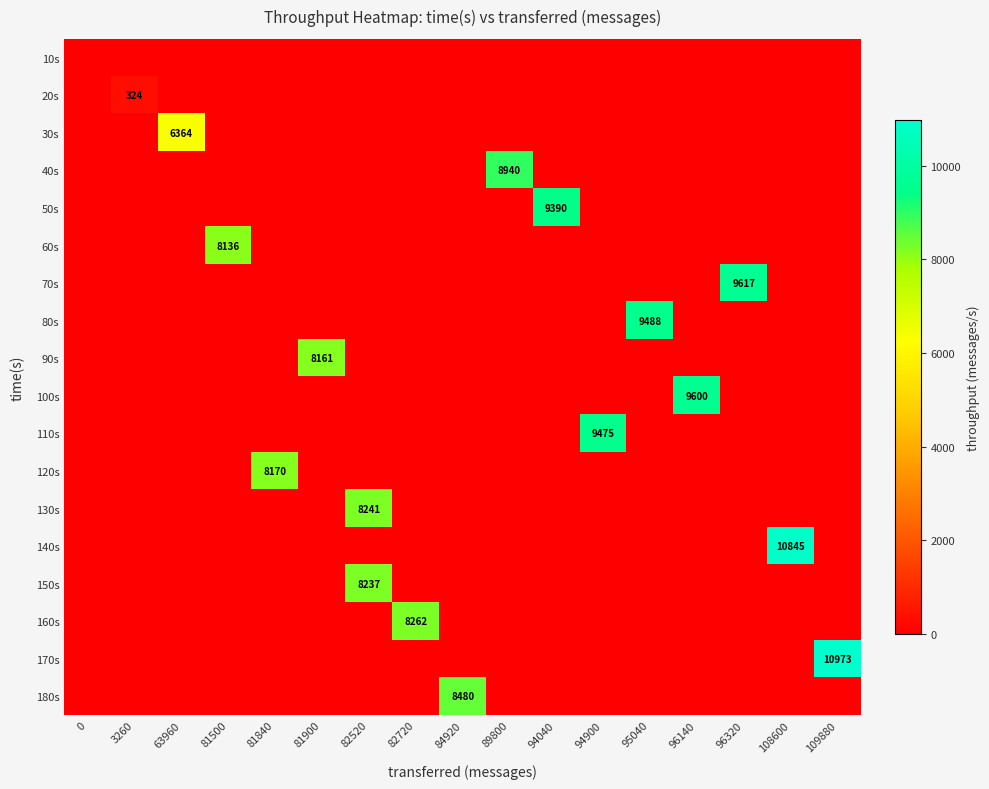

How many positive values does the 100s series have?

1